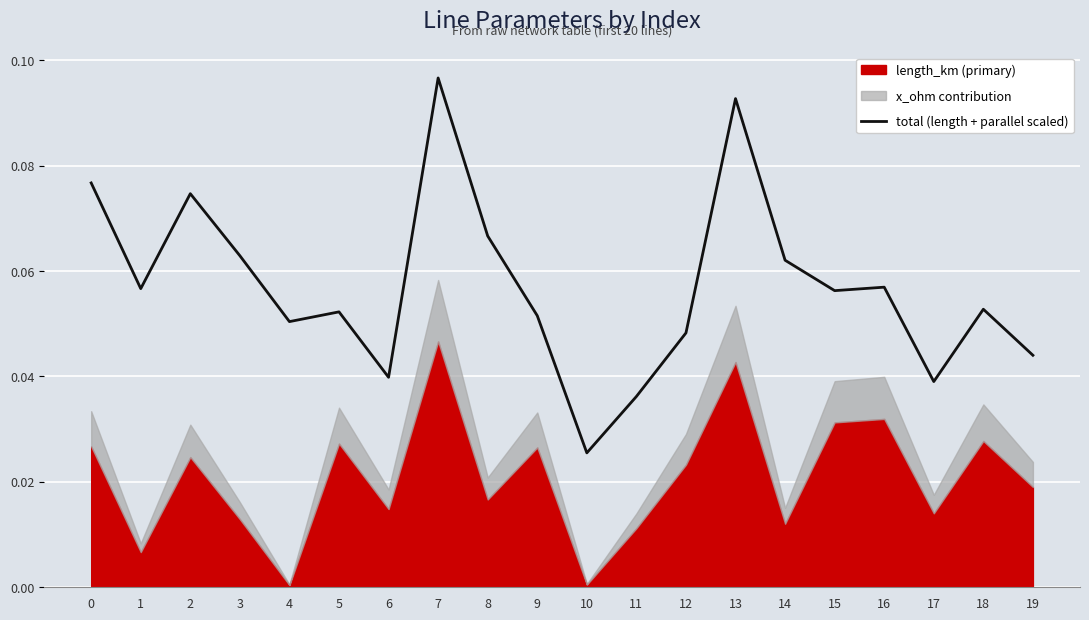

What is the sum of all values?

1.1